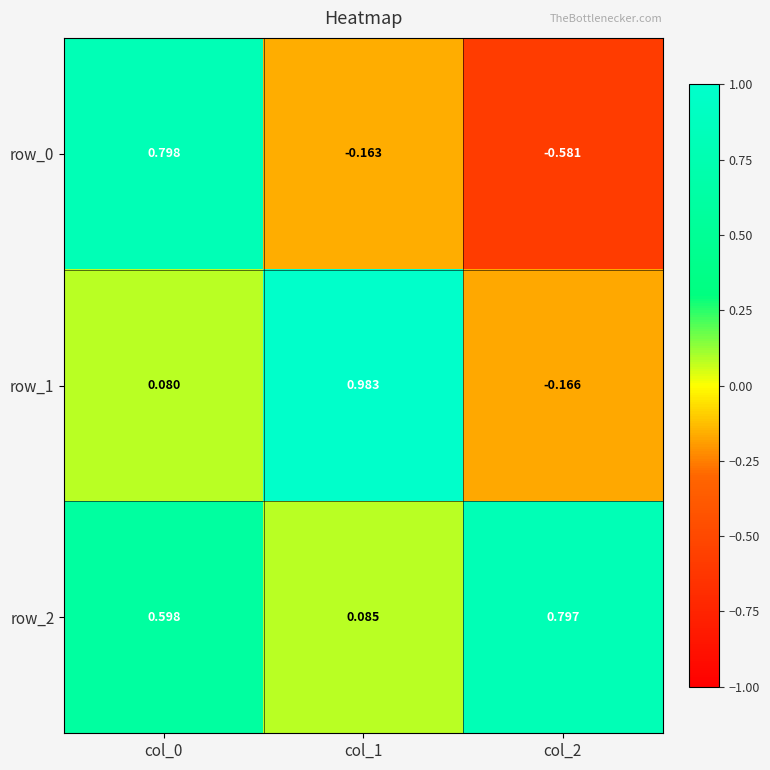

What is the average value of the row_1 series?

0.3